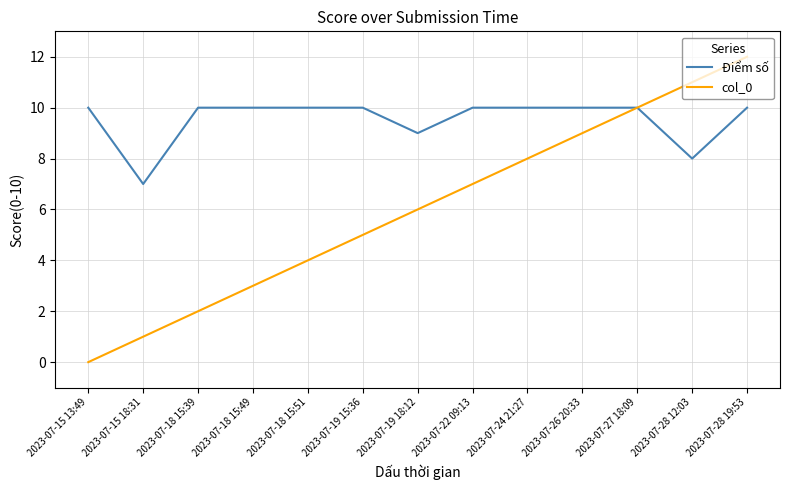

The Điểm số series shows 4 at 2023-07-15 18:31. True or false?

False